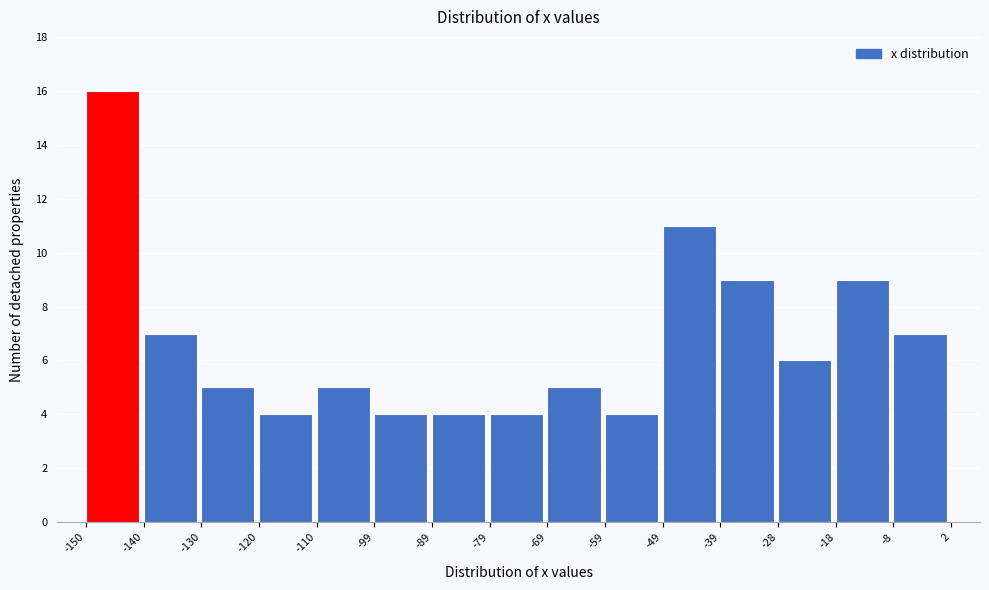

Over which range of the x-axis is the bar tallest?

-150 to -140